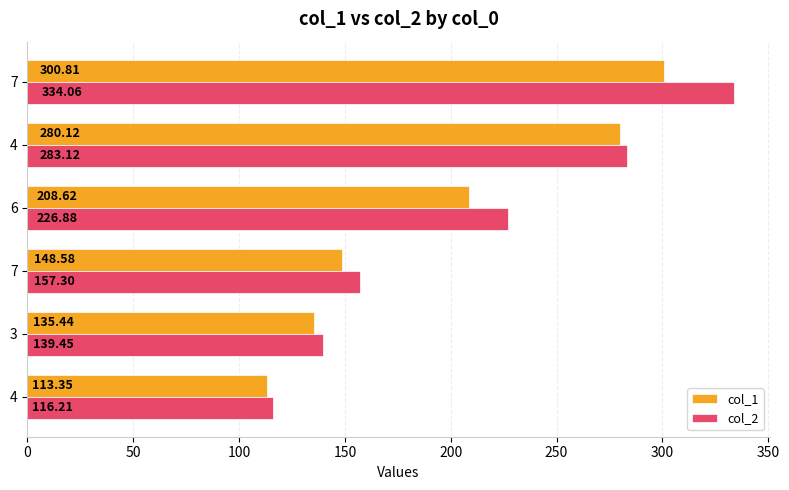

Reading left to right, extract all data points from this chart.

col_1: 113.3	135.4	148.6	208.6	280.1	300.8
col_2: 116.2	139.4	157.3	226.9	283.1	334.1